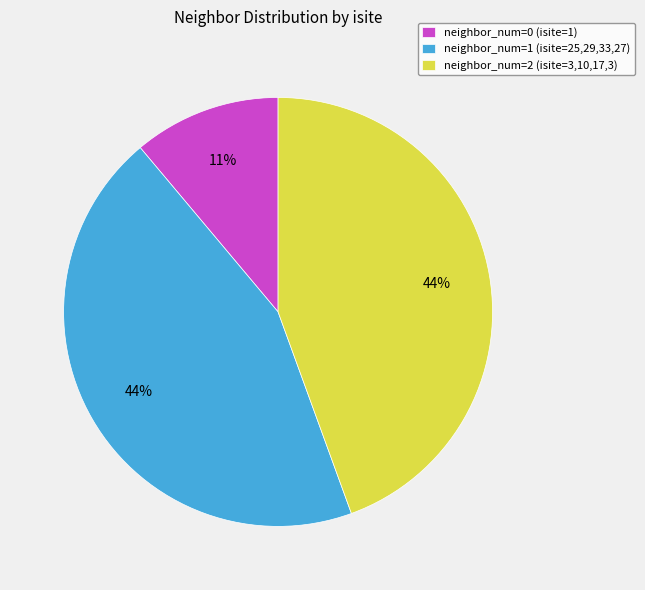

Count the number of slices in the pie.

3